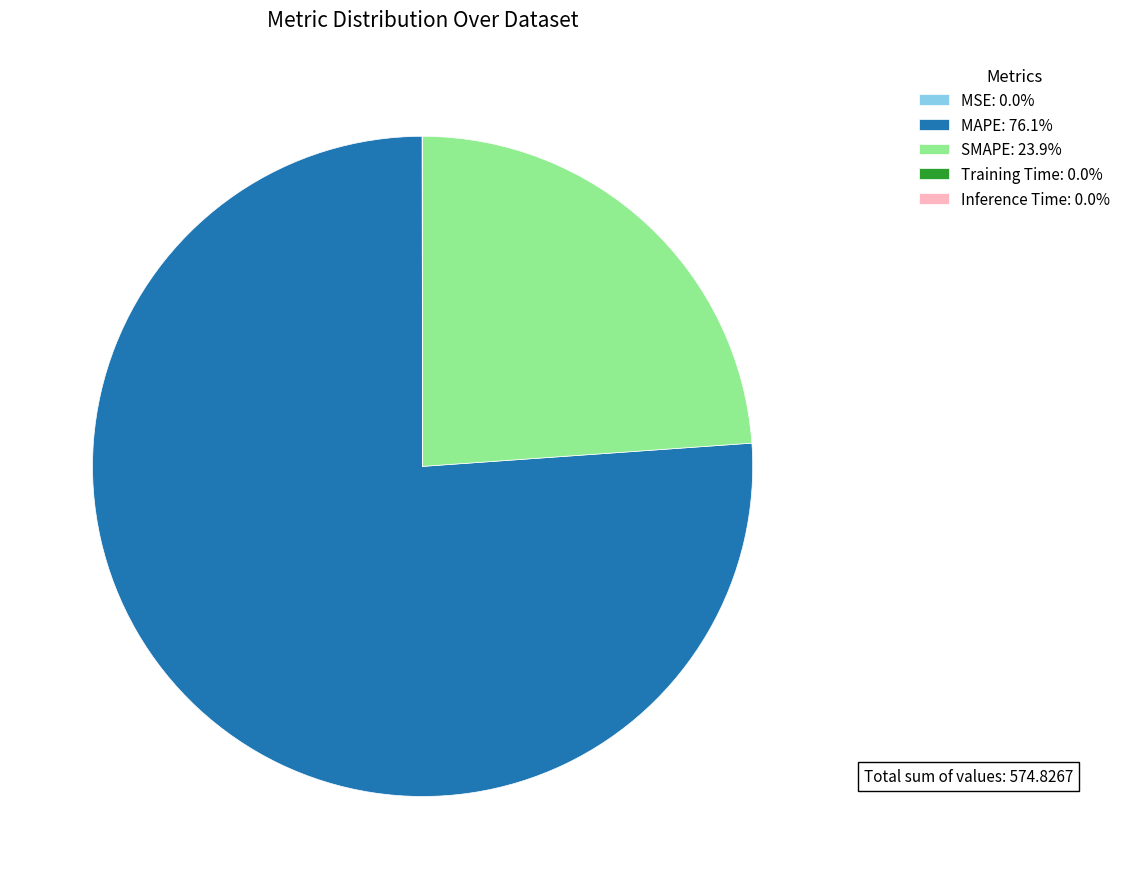

Which slice represents more than half of the pie?

MAPE